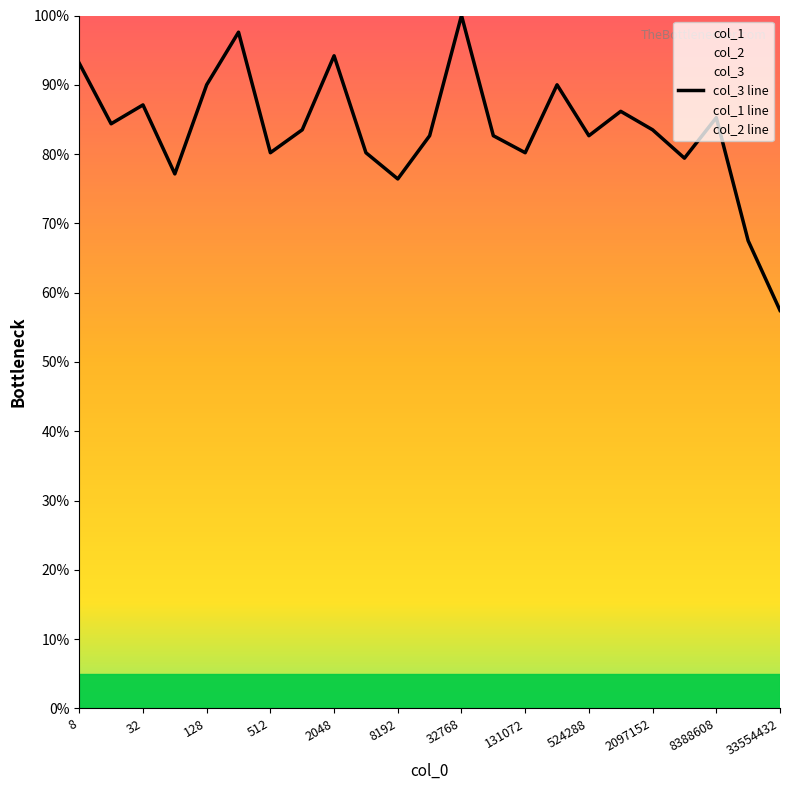

How many data points does each series have?

23